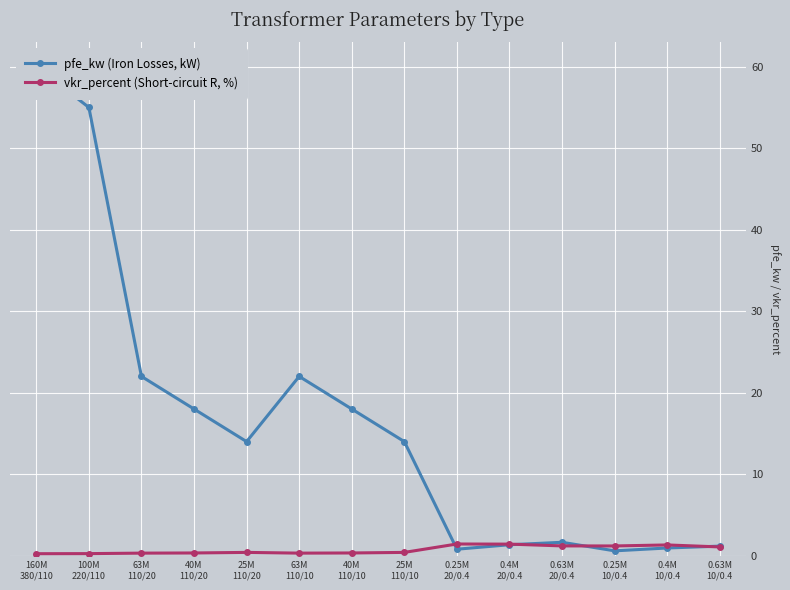

Rank the categories by vkr_percent (Short-circuit R, %) value from lowest to highest.

160M
380/110, 100M
220/110, 63M
110/20, 63M
110/10, 40M
110/20, 40M
110/10, 25M
110/20, 25M
110/10, 0.63M
10/0.4, 0.25M
10/0.4, 0.63M
20/0.4, 0.4M
10/0.4, 0.4M
20/0.4, 0.25M
20/0.4